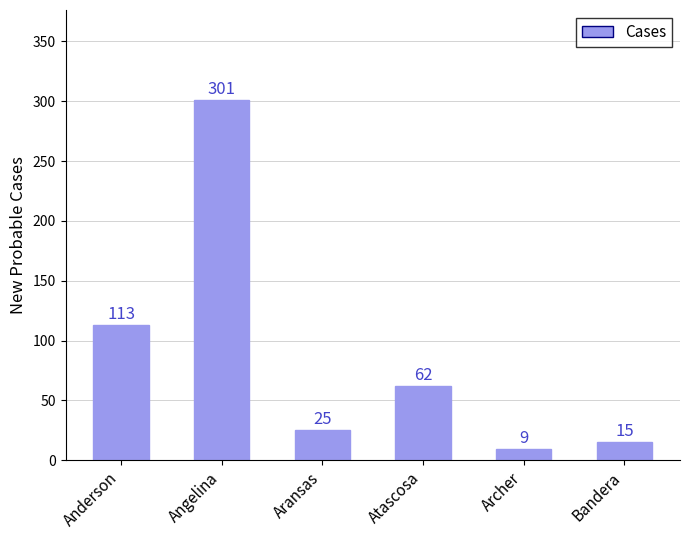

How many distinct data groups are displayed?

1